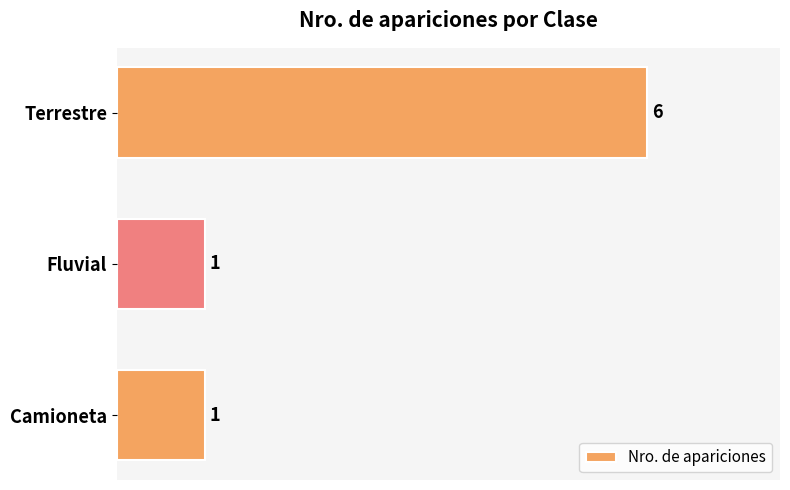

Reading bottom to top, transcribe all the data shown in this chart.

1	1	6